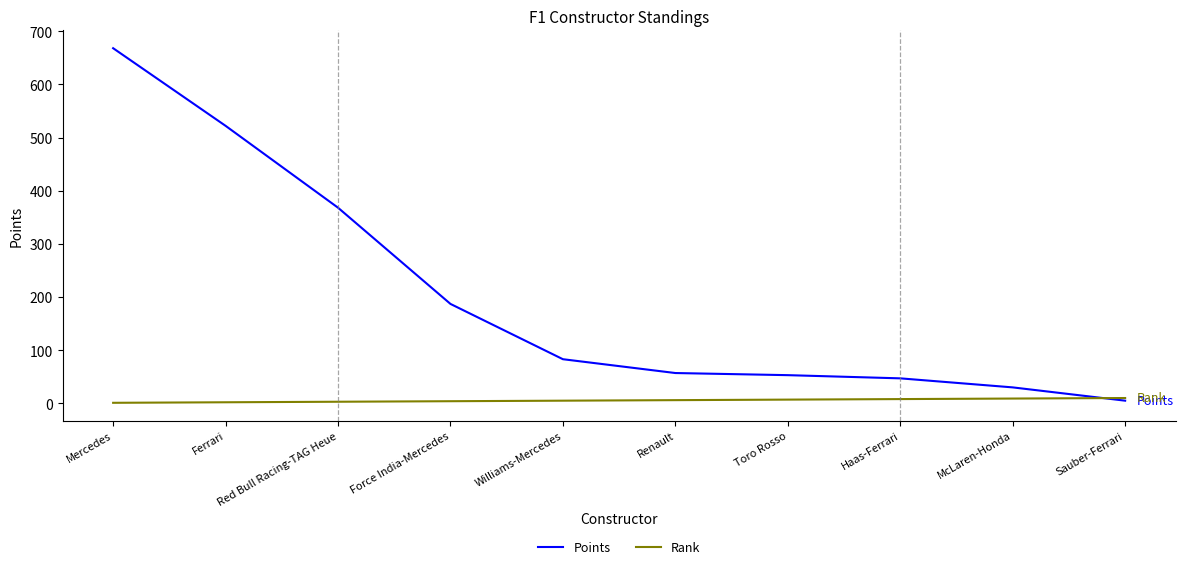

At which category is the sum across all series the highest?

Mercedes